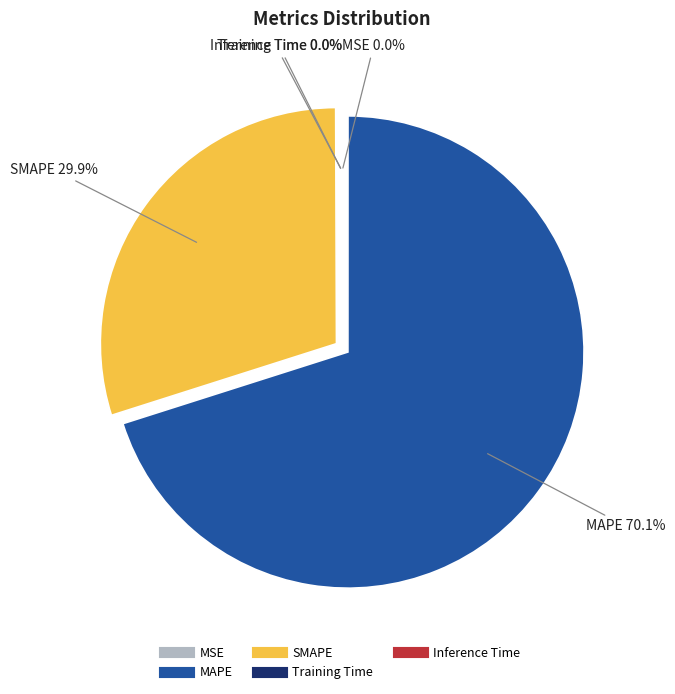

Which category has the biggest portion of the pie?

MAPE